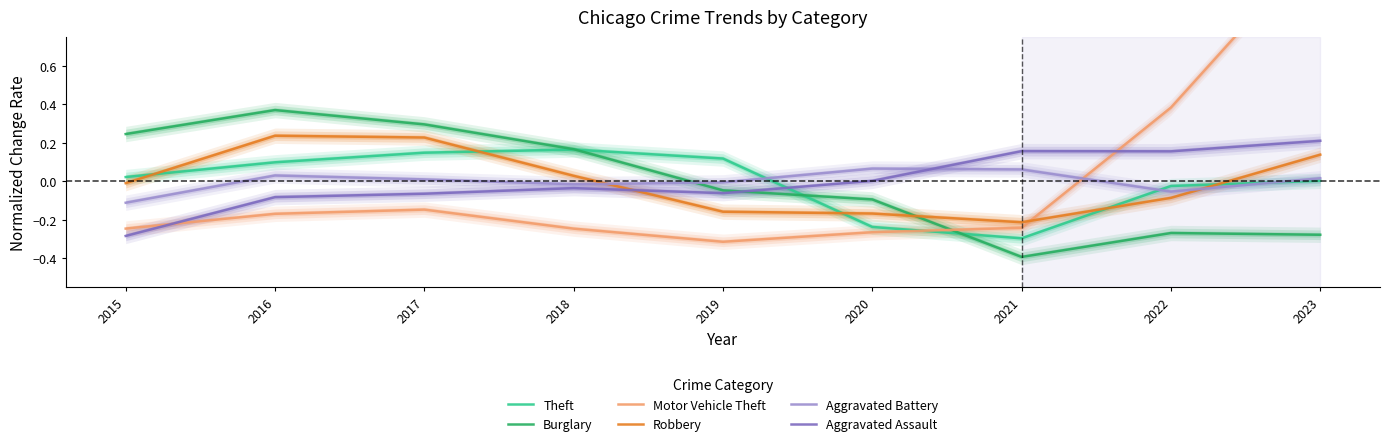

Reading right to left, transcribe all the data shown in this chart.

Theft: 2023=0.0	2022=-0.0	2021=-0.3	2020=-0.2	2019=0.1	2018=0.2	2017=0.1	2016=0.1	2015=0.0
Burglary: 2023=-0.3	2022=-0.3	2021=-0.4	2020=-0.1	2019=-0.0	2018=0.2	2017=0.3	2016=0.4	2015=0.2
Motor Vehicle Theft: 2023=1.2	2022=0.4	2021=-0.2	2020=-0.3	2019=-0.3	2018=-0.2	2017=-0.1	2016=-0.2	2015=-0.2
Robbery: 2023=0.1	2022=-0.1	2021=-0.2	2020=-0.2	2019=-0.2	2018=0.0	2017=0.2	2016=0.2	2015=-0.0
Aggravated Battery: 2023=0.0	2022=-0.1	2021=0.1	2020=0.1	2019=-0.0	2018=-0.0	2017=0.0	2016=0.0	2015=-0.1
Aggravated Assault: 2023=0.2	2022=0.2	2021=0.2	2020=0.0	2019=-0.1	2018=-0.0	2017=-0.1	2016=-0.1	2015=-0.3